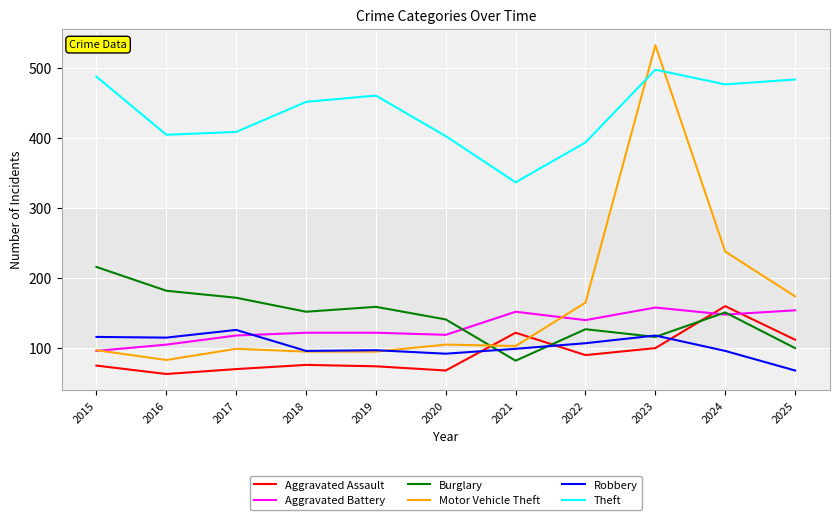

True or false: Aggravated Assault and Robbery intersect in this chart.

True